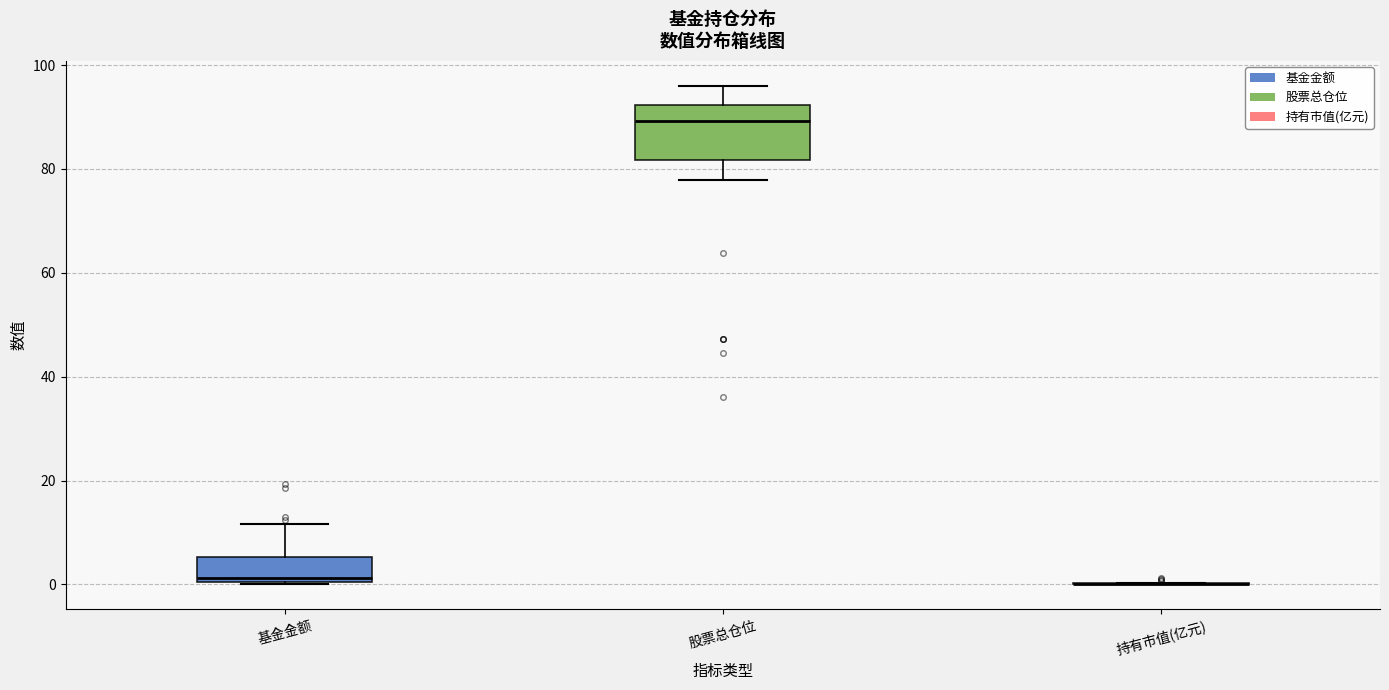

Which box is the tallest, from its lower edge to its upper edge?

股票总仓位